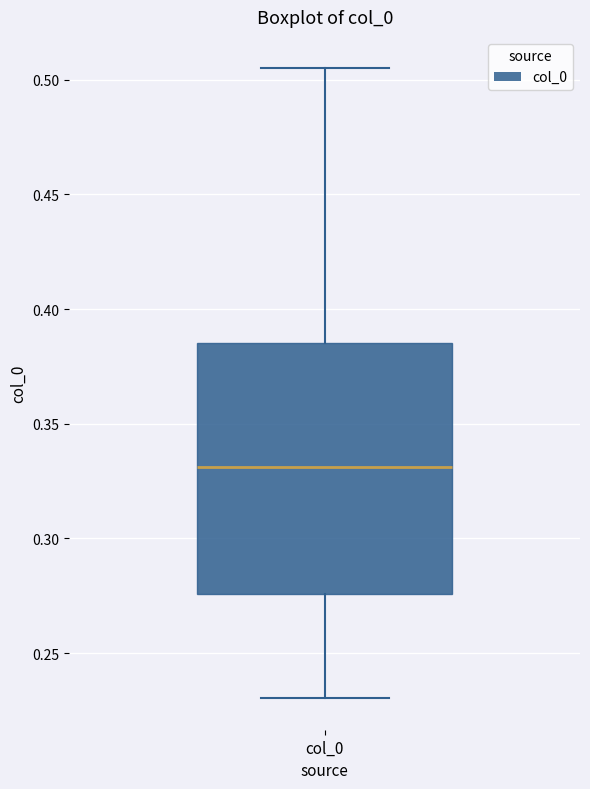

Read this box plot against the y-axis: the position of the median line, the range covered by the box, and the ends of both whiskers. The values are not printed on the chart, so give them approximately, as read against the axis.

median 0.330, box 0.275 to 0.385, whiskers 0.230 to 0.505